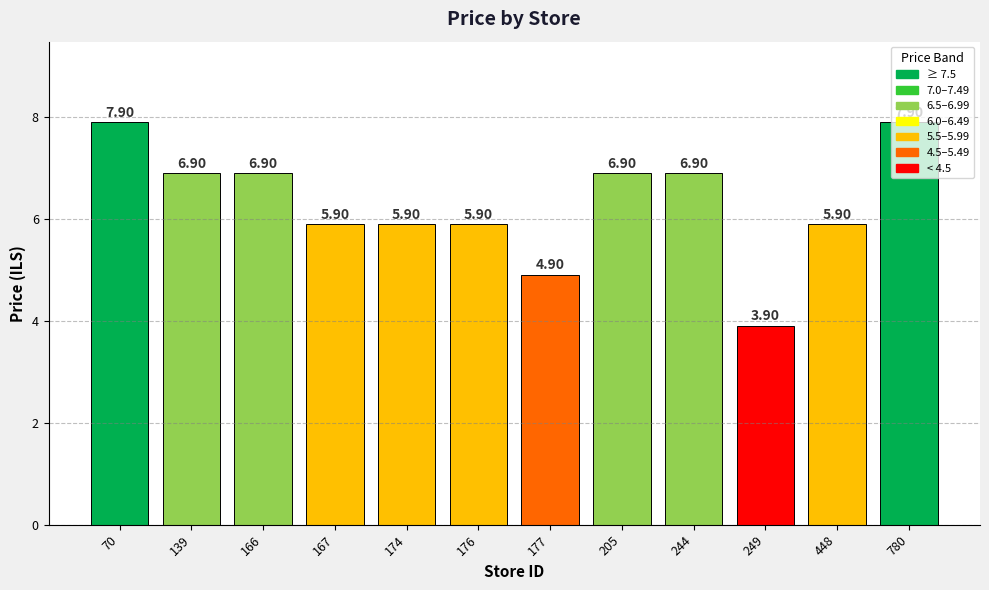

Reading left to right, what are all the values shown in this chart?

70=7.9	139=6.9	166=6.9	167=5.9	174=5.9	176=5.9	177=4.9	205=6.9	244=6.9	249=3.9	448=5.9	780=7.9